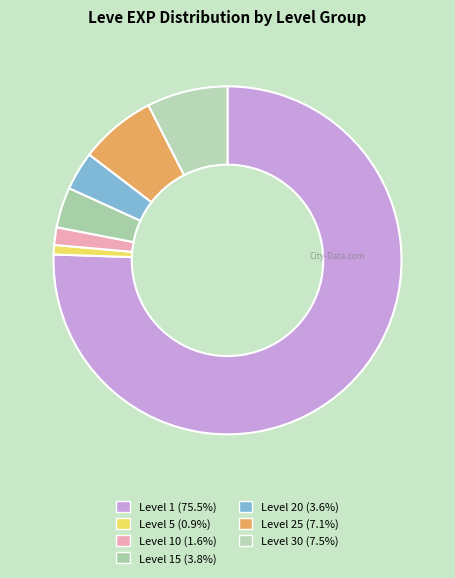

Count the number of slices in the pie.

7